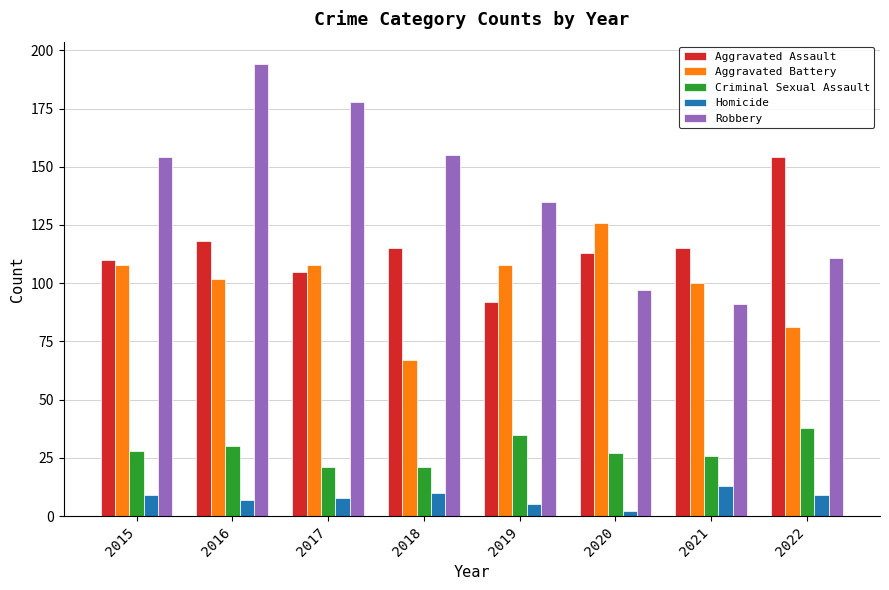

Between 2017 and 2019, which series saw the biggest shift?

Robbery